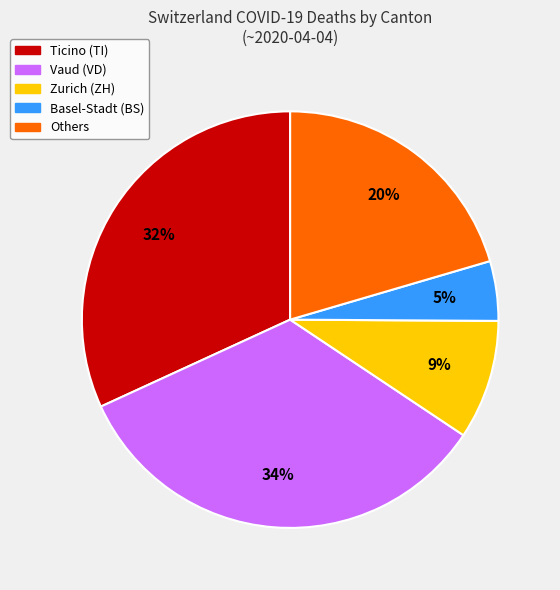

To the nearest percent, what is the average slice percentage?

20%